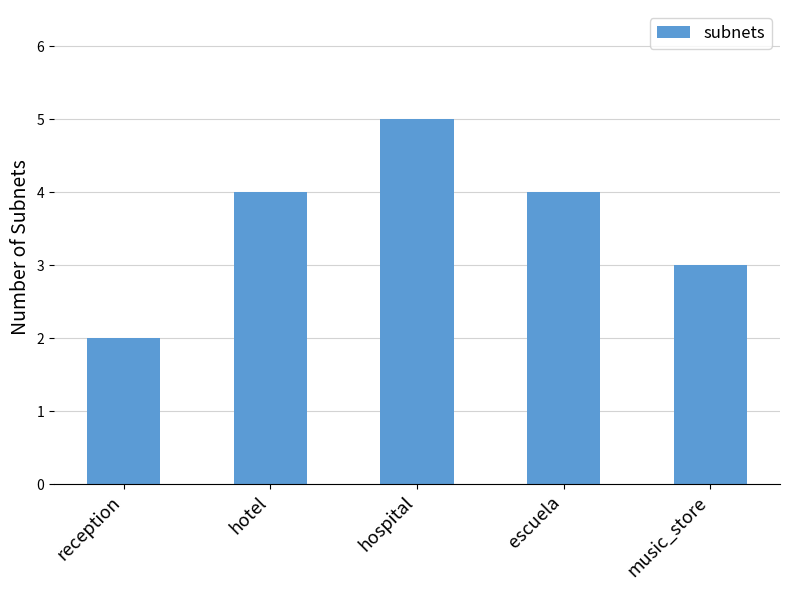

What is the label of the 5th bar from the right?

reception